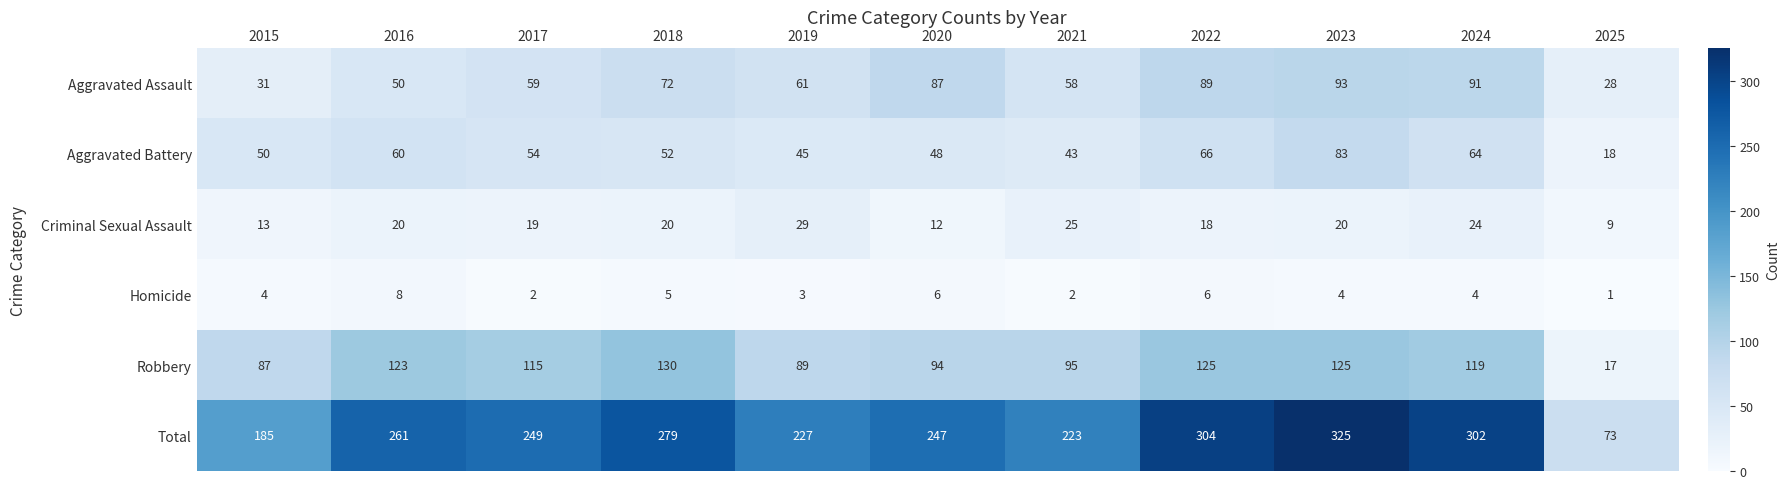

Is it true that Aggravated Assault equals 130 at 2023?

False